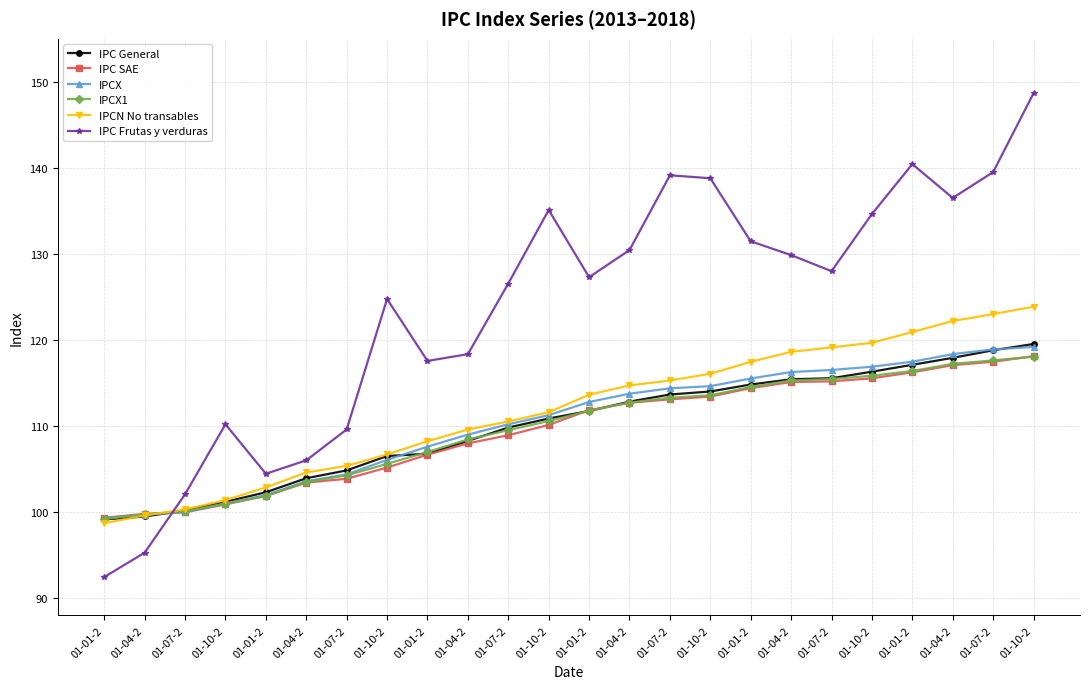

What is the difference between the IPCX values at 01-07-2 and 01-04-2?

8.1